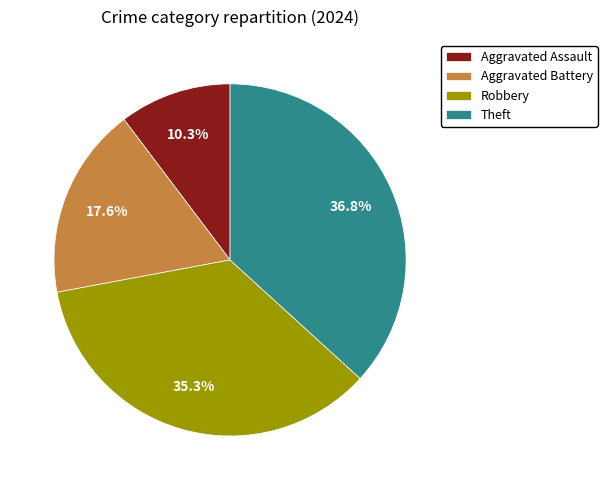

Approximately how many times larger is the value at Theft compared to Aggravated Battery?

2.1